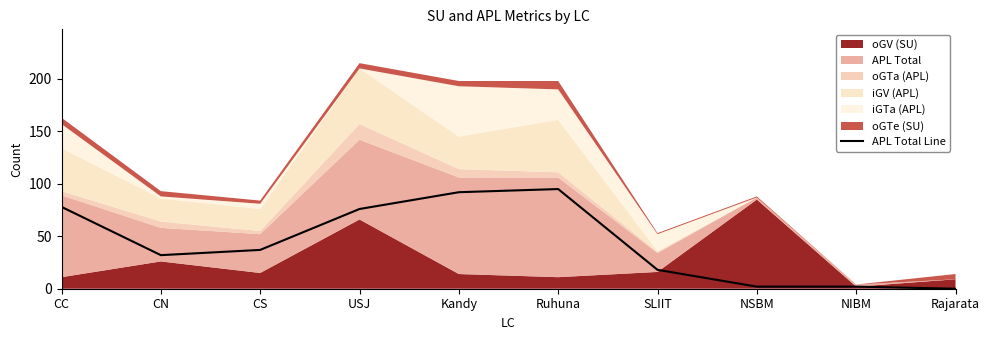

Reading left to right, extract all data points from this chart.

CC=78	CN=32	CS=37	USJ=76	Kandy=92	Ruhuna=95	SLIIT=18	NSBM=2	NIBM=2	Rajarata=0